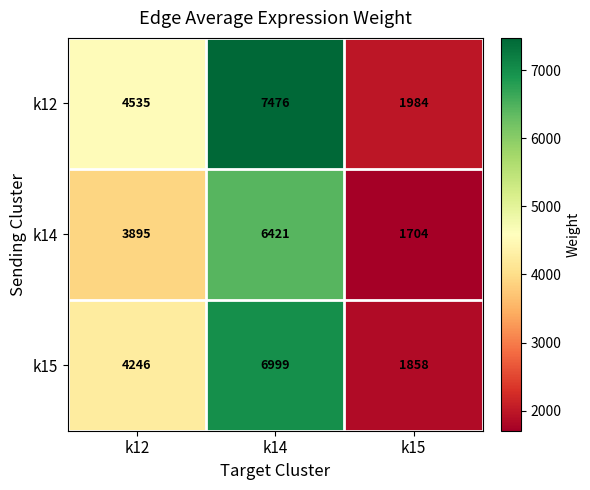

True or false: k15 has a value of 6999 at k14.

True